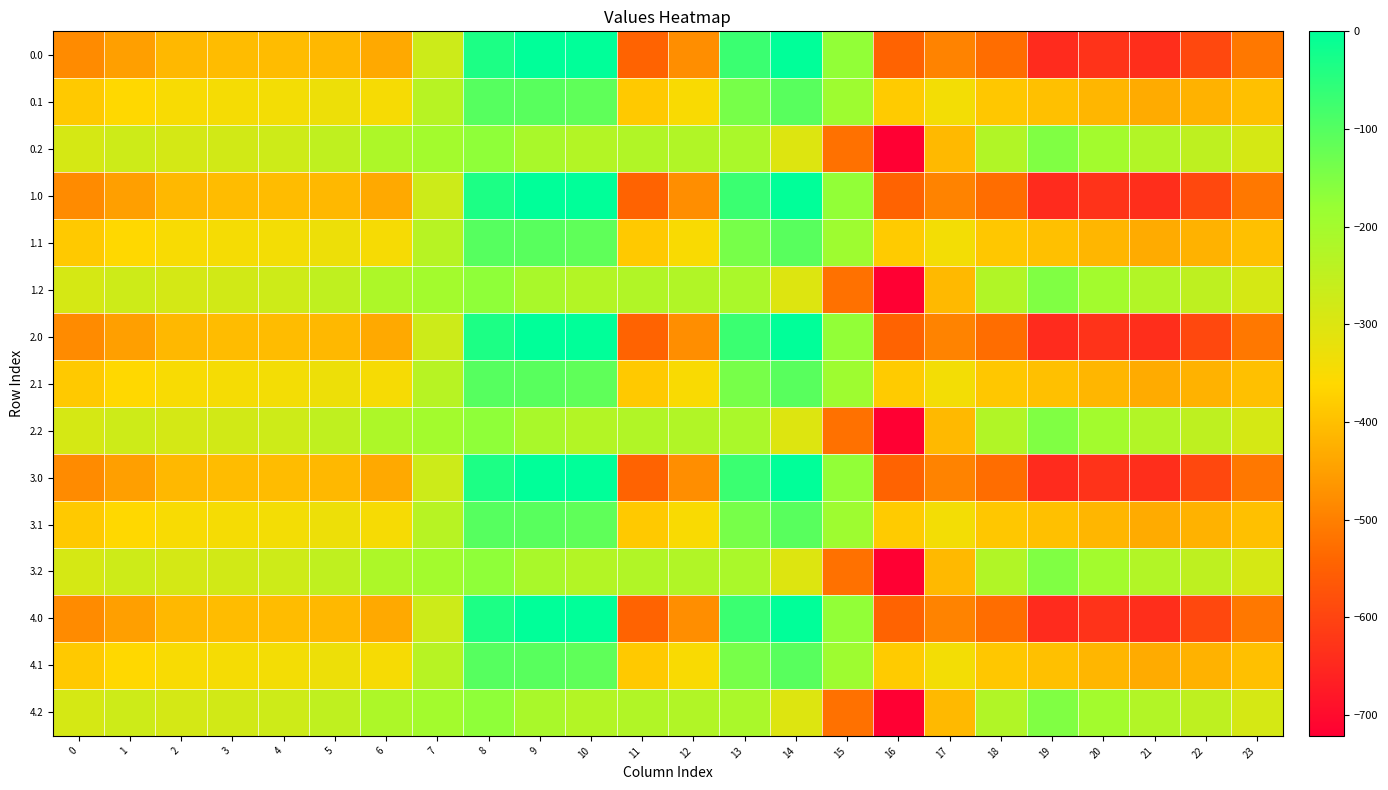

Reading right to left, extract all data points from this chart.

0.0: 23=-511.3	22=-592.3	21=-638.4	20=-629.9	19=-644.5	18=-529.6	17=-493.8	16=-545.4	15=-172.8	14=-0.3	13=-70.2	12=-477.2	11=-544.3	10=0.0	9=0.0	8=-35.0	7=-270.7	6=-435.0	5=-410.8	4=-404.9	3=-404.4	2=-410.3	1=-449.5	0=-482.0
0.1: 23=-399.4	22=-419.9	21=-432.4	20=-414.5	19=-399.7	18=-388.5	17=-340.1	16=-380.5	15=-190.4	14=-105.5	13=-141.2	12=-350.8	11=-384.7	10=-114.0	9=-104.8	8=-102.3	7=-234.9	6=-345.2	5=-329.5	4=-339.6	3=-342.7	2=-347.9	1=-361.1	0=-384.6
0.2: 23=-287.5	22=-247.4	21=-226.4	20=-199.2	19=-151.1	18=-223.1	17=-409.5	16=-721.2	15=-522.2	14=-301.9	13=-212.2	12=-224.3	11=-225.2	10=-228.0	9=-209.6	8=-169.5	7=-199.0	6=-216.4	5=-248.1	4=-274.4	3=-281.0	2=-285.5	1=-272.7	0=-287.1
1.0: 23=-511.3	22=-592.3	21=-638.4	20=-629.9	19=-644.5	18=-529.6	17=-493.8	16=-545.4	15=-172.8	14=-0.3	13=-70.2	12=-477.2	11=-544.3	10=0.0	9=0.0	8=-35.0	7=-270.7	6=-435.0	5=-410.8	4=-404.9	3=-404.4	2=-410.3	1=-449.5	0=-482.0
1.1: 23=-399.4	22=-419.9	21=-432.4	20=-414.5	19=-399.7	18=-388.5	17=-340.1	16=-380.5	15=-190.4	14=-105.5	13=-141.2	12=-350.8	11=-384.7	10=-114.0	9=-104.8	8=-102.3	7=-234.9	6=-345.2	5=-329.5	4=-339.6	3=-342.7	2=-347.9	1=-361.1	0=-384.6
1.2: 23=-287.5	22=-247.4	21=-226.4	20=-199.2	19=-151.1	18=-223.1	17=-409.5	16=-721.2	15=-522.2	14=-301.9	13=-212.2	12=-224.3	11=-225.2	10=-228.0	9=-209.6	8=-169.5	7=-199.0	6=-216.4	5=-248.1	4=-274.4	3=-281.0	2=-285.5	1=-272.7	0=-287.1
2.0: 23=-511.3	22=-592.3	21=-638.4	20=-629.9	19=-644.5	18=-529.6	17=-493.8	16=-545.4	15=-172.8	14=-0.3	13=-70.2	12=-477.2	11=-544.3	10=0.0	9=0.0	8=-35.0	7=-270.7	6=-435.0	5=-410.8	4=-404.9	3=-404.4	2=-410.3	1=-449.5	0=-482.0
2.1: 23=-399.4	22=-419.9	21=-432.4	20=-414.5	19=-399.7	18=-388.5	17=-340.1	16=-380.5	15=-190.4	14=-105.5	13=-141.2	12=-350.8	11=-384.7	10=-114.0	9=-104.8	8=-102.3	7=-234.9	6=-345.2	5=-329.5	4=-339.6	3=-342.7	2=-347.9	1=-361.1	0=-384.6
2.2: 23=-287.5	22=-247.4	21=-226.4	20=-199.2	19=-151.1	18=-223.1	17=-409.5	16=-721.2	15=-522.2	14=-301.9	13=-212.2	12=-224.3	11=-225.2	10=-228.0	9=-209.6	8=-169.5	7=-199.0	6=-216.4	5=-248.1	4=-274.4	3=-281.0	2=-285.5	1=-272.7	0=-287.1
3.0: 23=-511.3	22=-592.3	21=-638.4	20=-629.9	19=-644.5	18=-529.6	17=-493.8	16=-545.4	15=-172.8	14=-0.3	13=-70.2	12=-477.2	11=-544.3	10=0.0	9=0.0	8=-35.0	7=-270.7	6=-435.0	5=-410.8	4=-404.9	3=-404.4	2=-410.3	1=-449.5	0=-482.0
3.1: 23=-399.4	22=-419.9	21=-432.4	20=-414.5	19=-399.7	18=-388.5	17=-340.1	16=-380.5	15=-190.4	14=-105.5	13=-141.2	12=-350.8	11=-384.7	10=-114.0	9=-104.8	8=-102.3	7=-234.9	6=-345.2	5=-329.5	4=-339.6	3=-342.7	2=-347.9	1=-361.1	0=-384.6
3.2: 23=-287.5	22=-247.4	21=-226.4	20=-199.2	19=-151.1	18=-223.1	17=-409.5	16=-721.2	15=-522.2	14=-301.9	13=-212.2	12=-224.3	11=-225.2	10=-228.0	9=-209.6	8=-169.5	7=-199.0	6=-216.4	5=-248.1	4=-274.4	3=-281.0	2=-285.5	1=-272.7	0=-287.1
4.0: 23=-511.3	22=-592.3	21=-638.4	20=-629.9	19=-644.5	18=-529.6	17=-493.8	16=-545.4	15=-172.8	14=-0.3	13=-70.2	12=-477.2	11=-544.3	10=0.0	9=0.0	8=-35.0	7=-270.7	6=-435.0	5=-410.8	4=-404.9	3=-404.4	2=-410.3	1=-449.5	0=-482.0
4.1: 23=-399.4	22=-419.9	21=-432.4	20=-414.5	19=-399.7	18=-388.5	17=-340.1	16=-380.5	15=-190.4	14=-105.5	13=-141.2	12=-350.8	11=-384.7	10=-114.0	9=-104.8	8=-102.3	7=-234.9	6=-345.2	5=-329.5	4=-339.6	3=-342.7	2=-347.9	1=-361.1	0=-384.6
4.2: 23=-287.5	22=-247.4	21=-226.4	20=-199.2	19=-151.1	18=-223.1	17=-409.5	16=-721.2	15=-522.2	14=-301.9	13=-212.2	12=-224.3	11=-225.2	10=-228.0	9=-209.6	8=-169.5	7=-199.0	6=-216.4	5=-248.1	4=-274.4	3=-281.0	2=-285.5	1=-272.7	0=-287.1